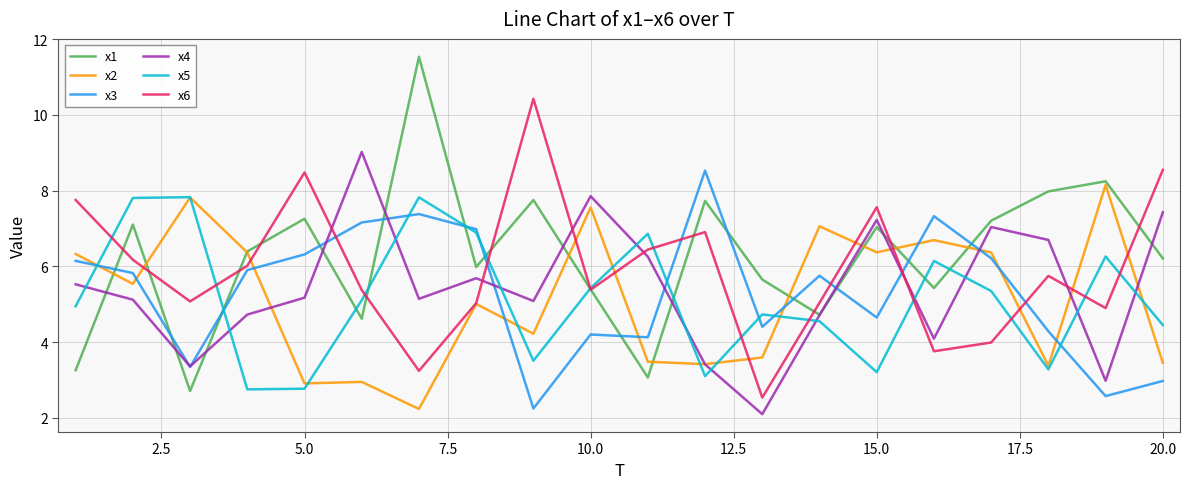

What is the average value of the x3 series?

5.3